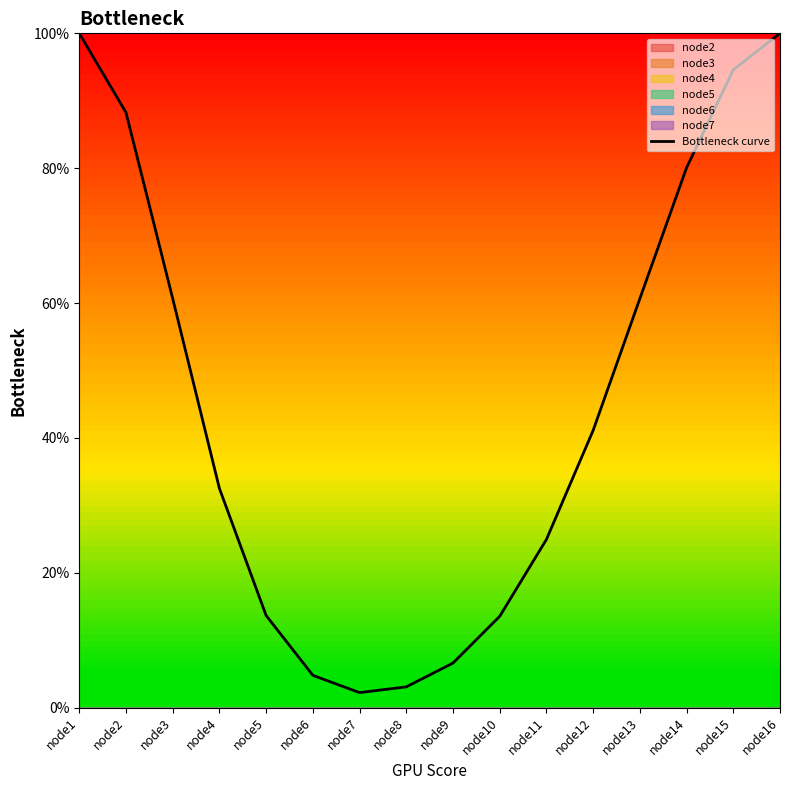

At which category does the chart reach its minimum across all series?

node7